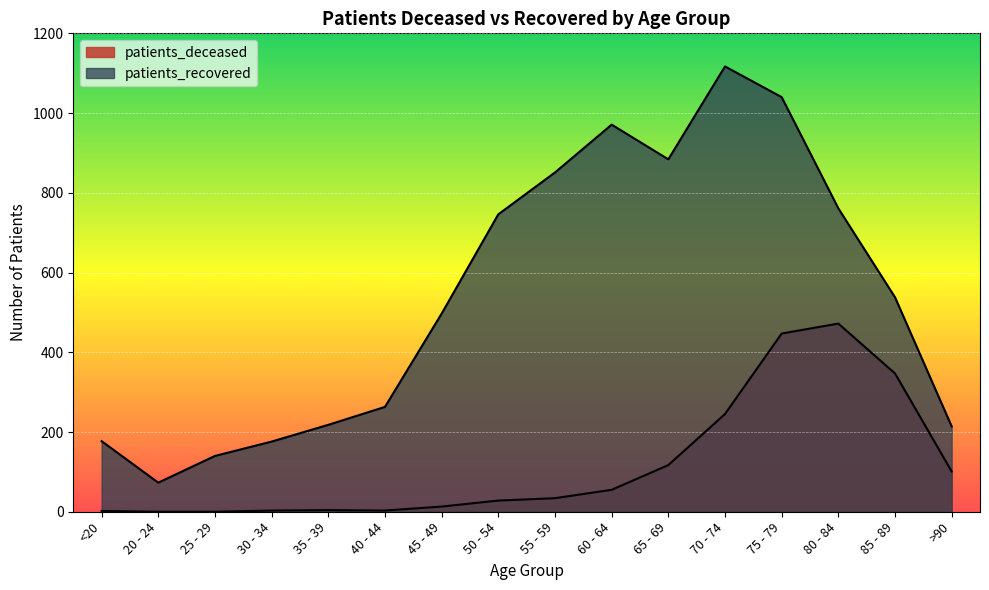

True or false: patients_recovered and patients_deceased cross at least once.

False